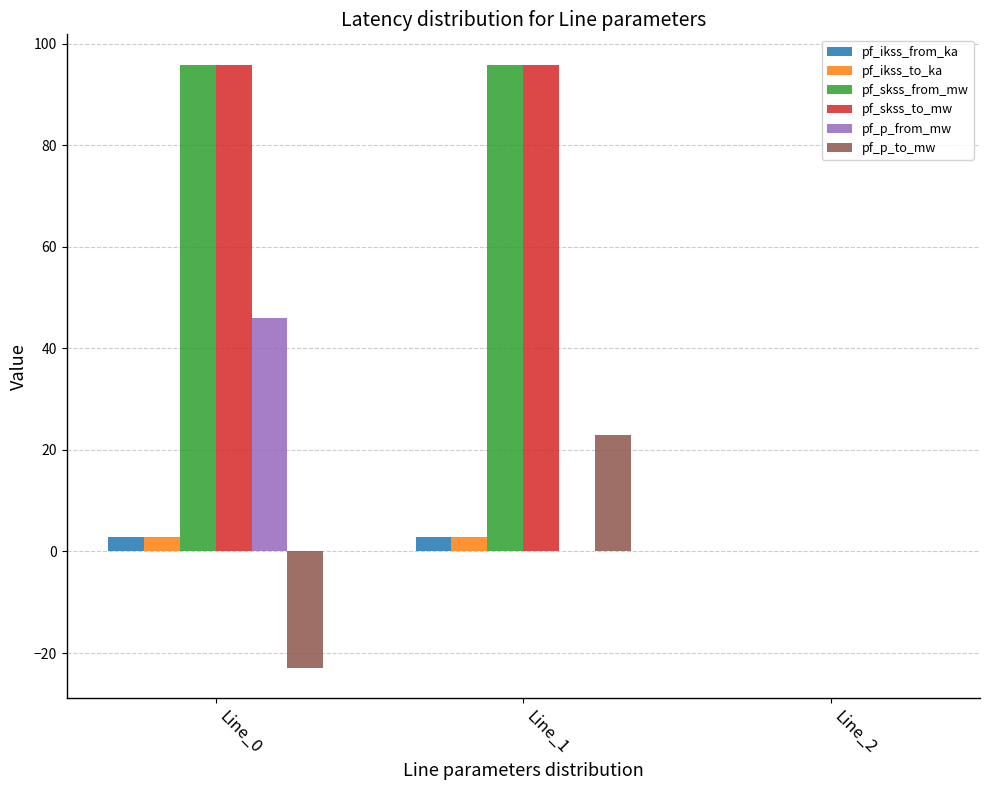

What is the greatest value displayed?

95.9